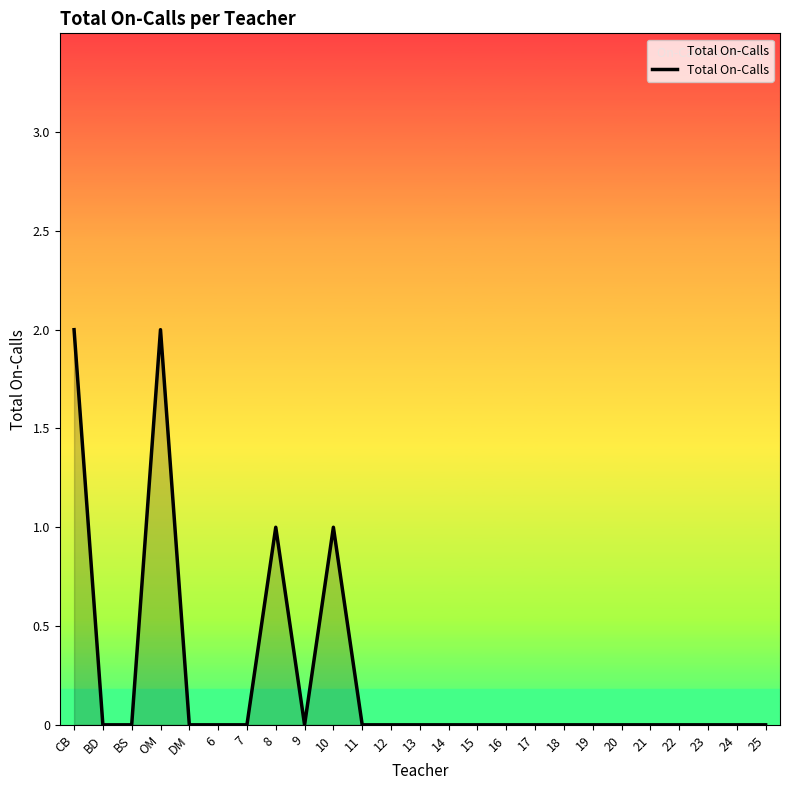

What position from the right is 15?

11